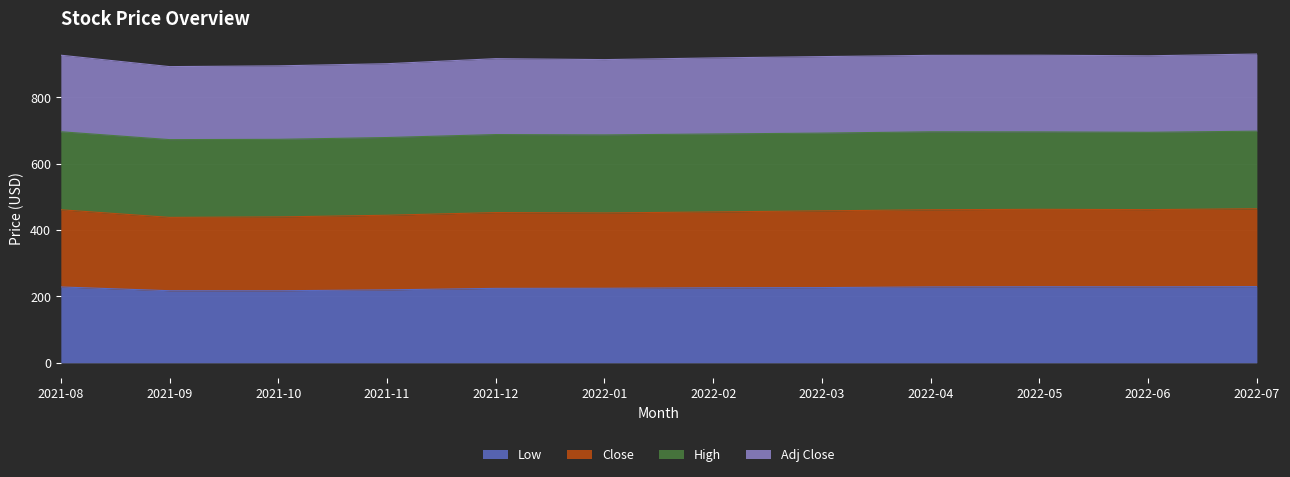

True or false: Close and Low intersect in this chart.

False